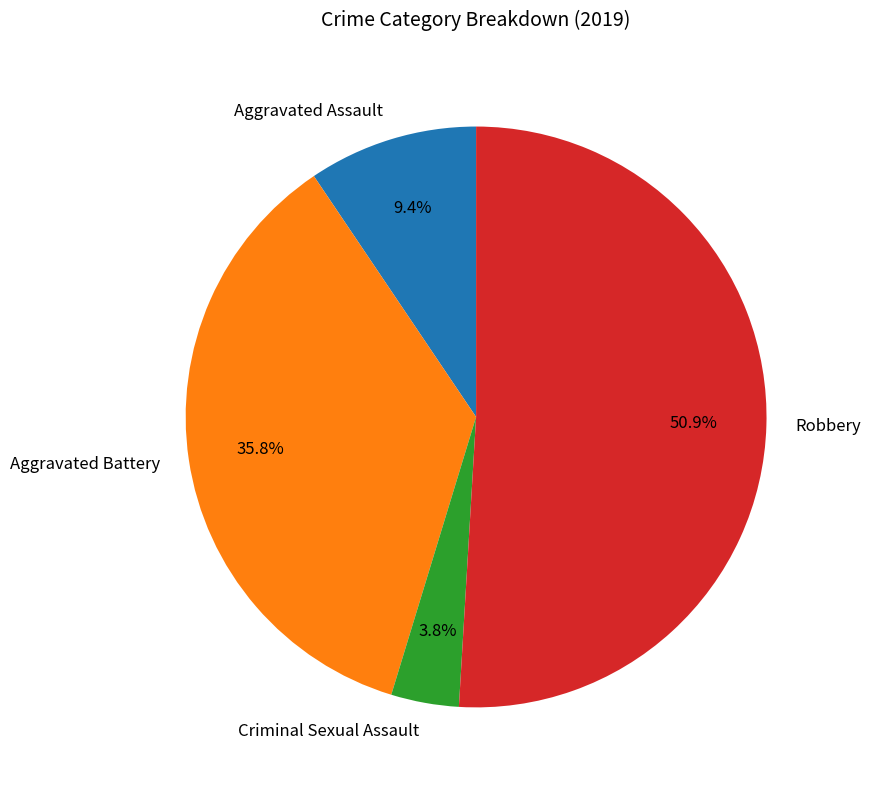

To the nearest percent, what is the average slice percentage?

25%